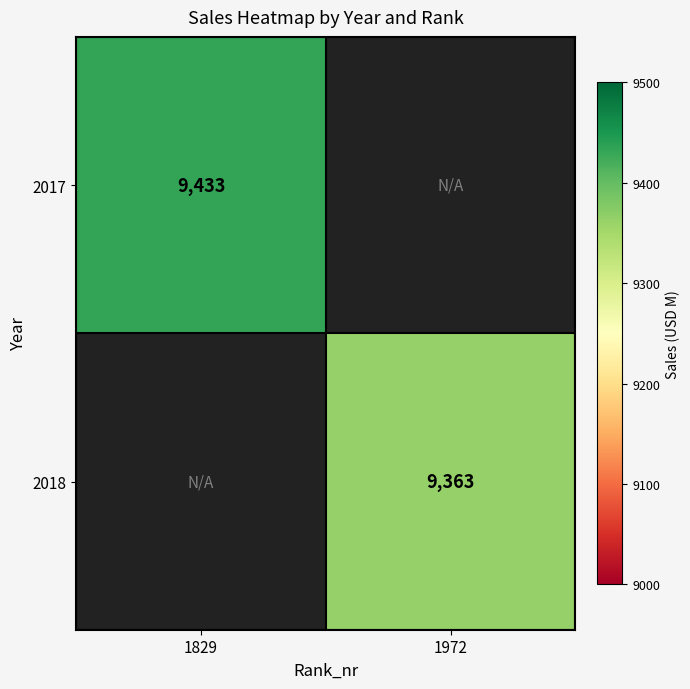

True or false: 2018 has a value of 6272 at 1972.

False